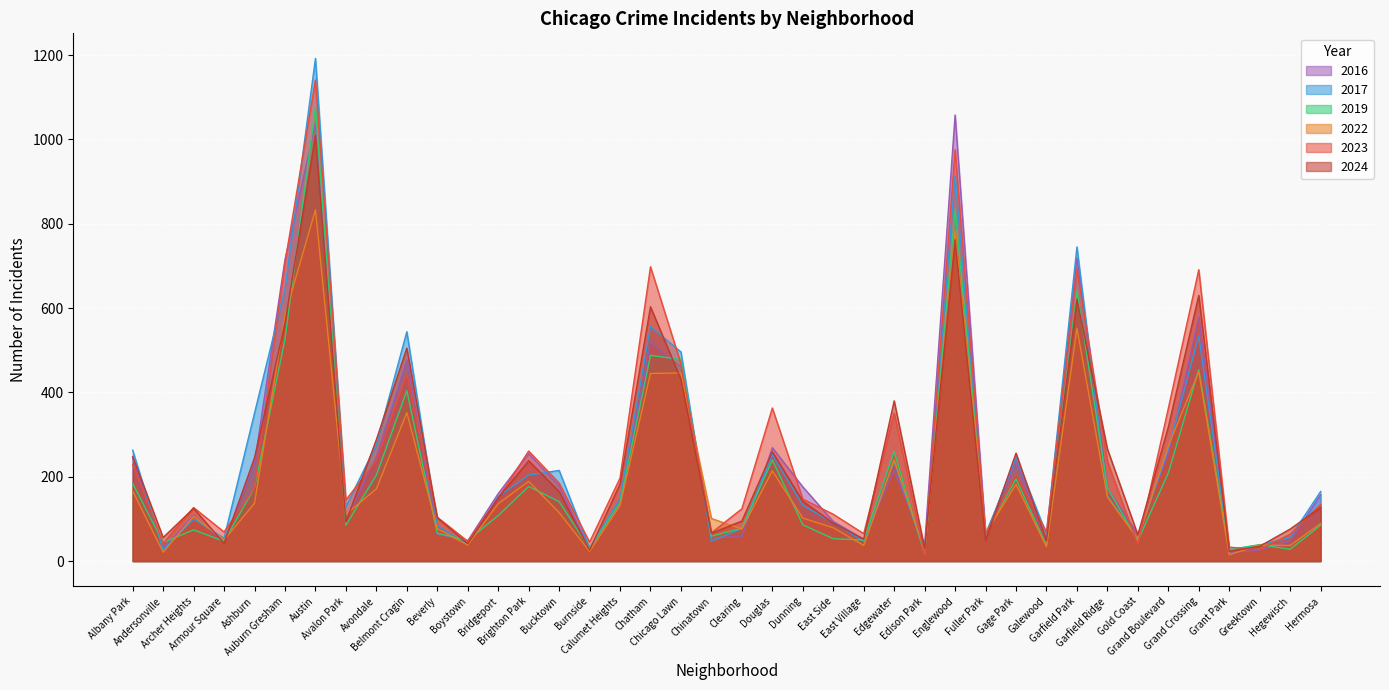

How many values in the 2019 series are below 108?

20